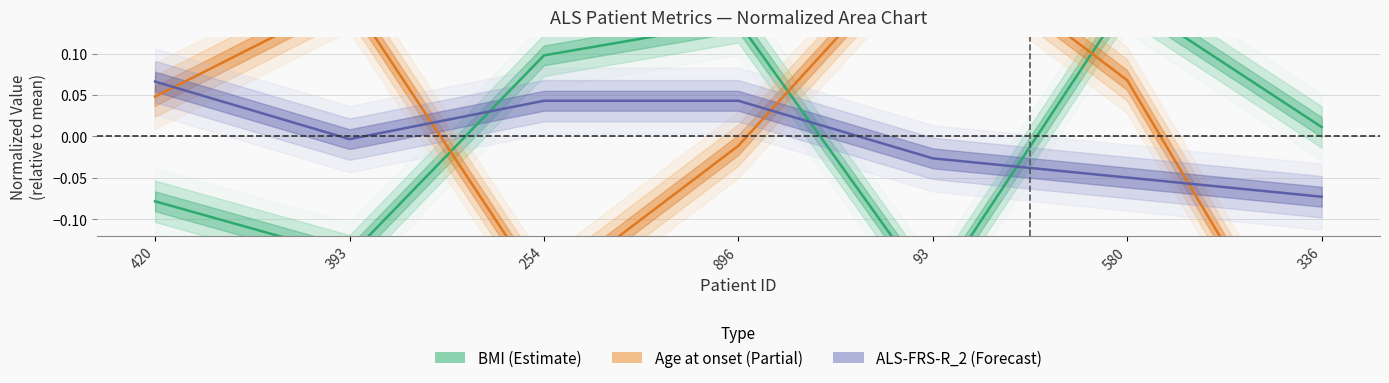

Which series ends up on top after the final intersection of ALS-FRS-R_2 (Forecast) and BMI (Estimate)?

BMI (Estimate)